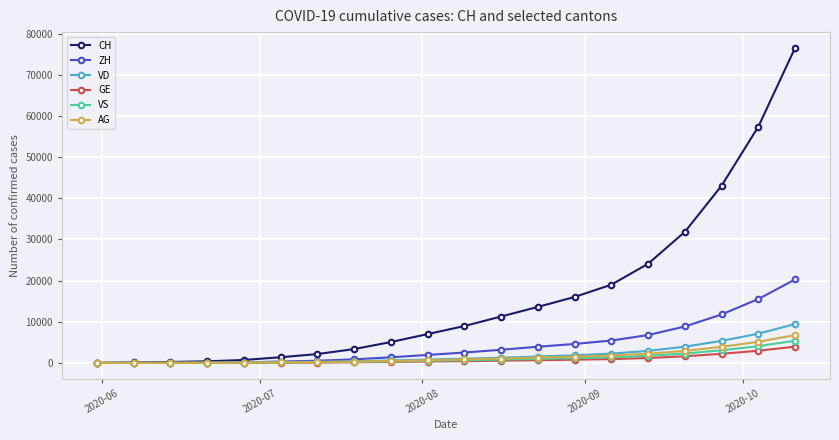

At how many categories does at least one series exceed 33533?

3